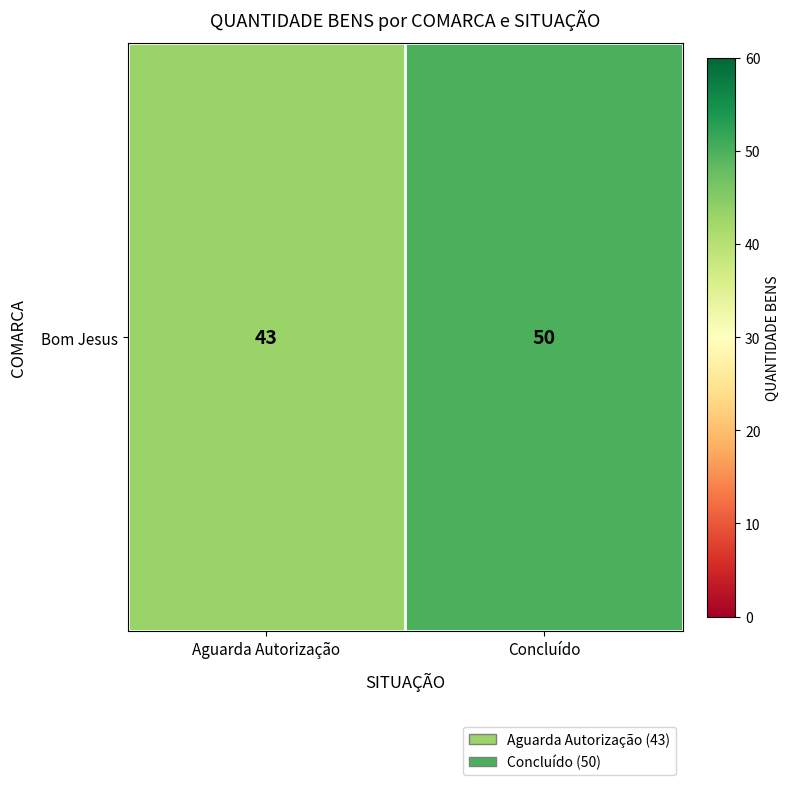

Is it true that the value at Aguarda Autorização is 58?

False